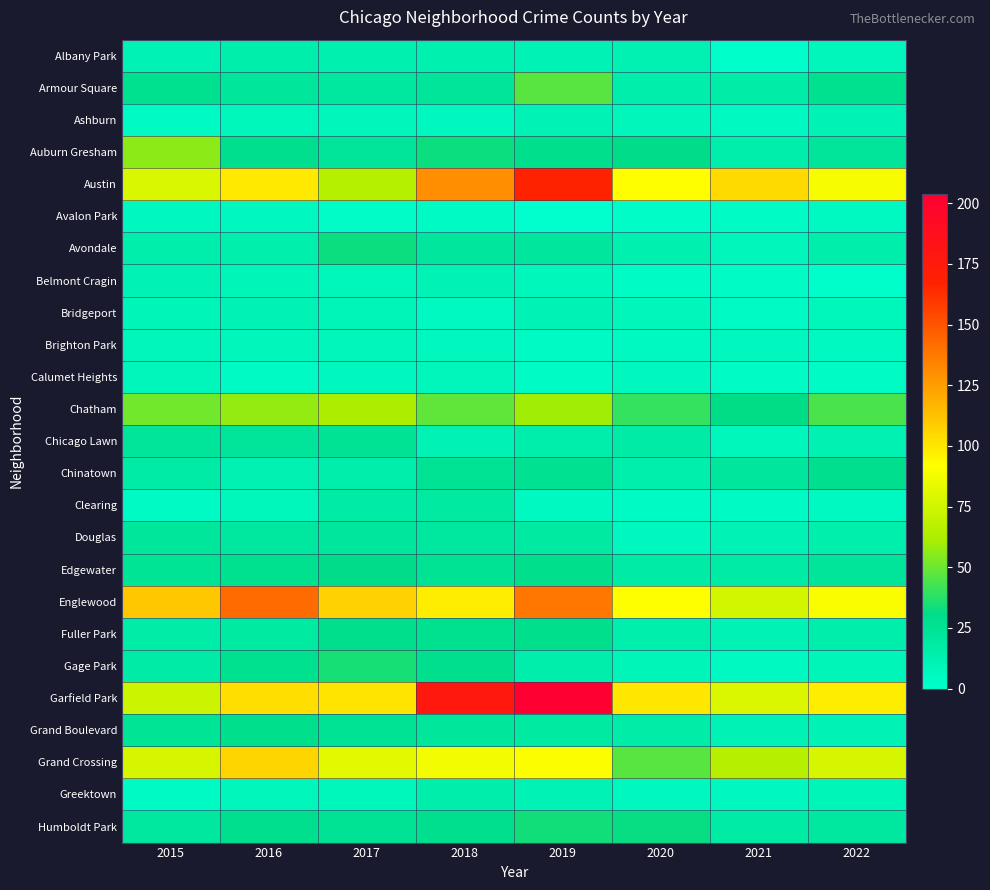

What is the spread (max minus min) of values at 2019?

204